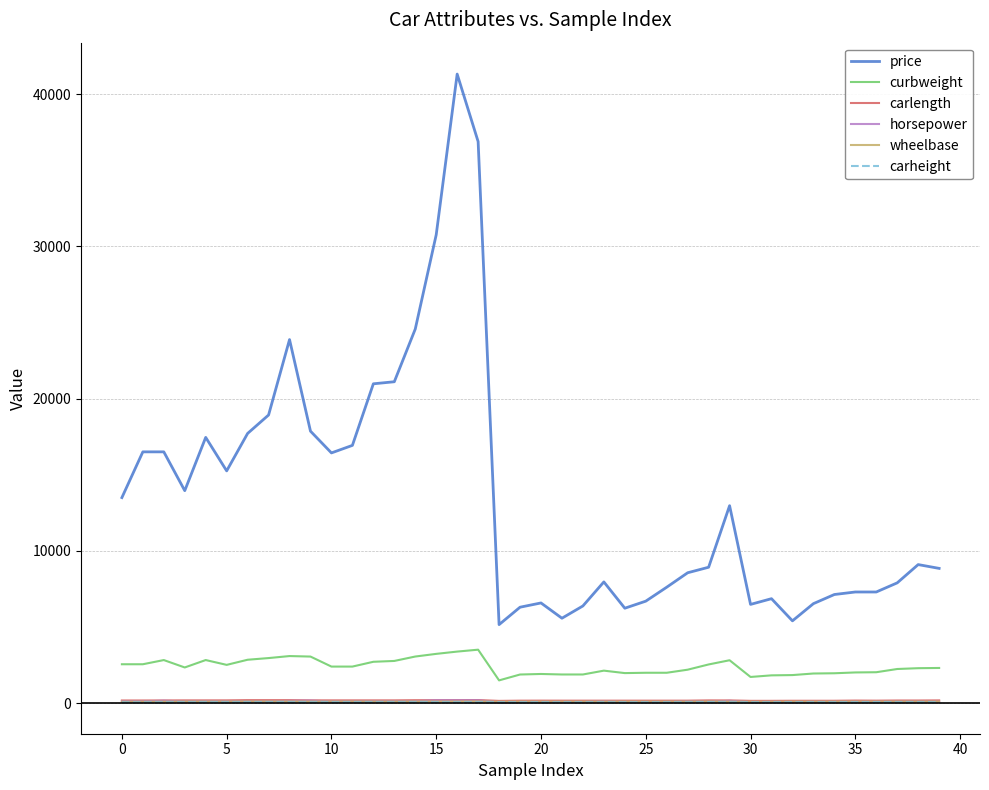

True or false: curbweight and horsepower intersect in this chart.

False